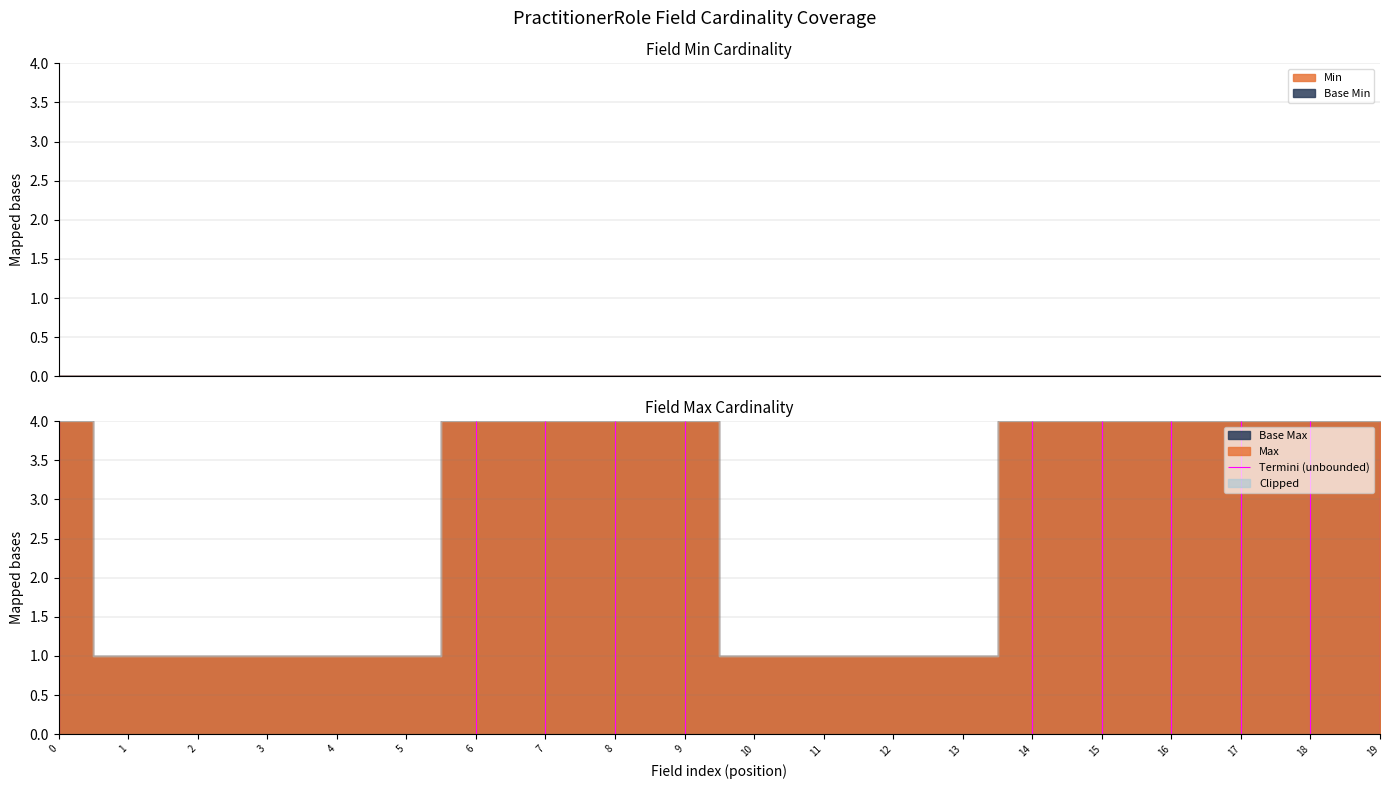

Reading left to right, list all the values displayed in this chart.

Min: PractitionerRole=0	PractitionerRole.id=0	PractitionerRole.meta=0	PractitionerRole.implicitRules=0	PractitionerRole.language=0	PractitionerRole.text=0	PractitionerRole.contained=0	PractitionerRole.extension=0	PractitionerRole.modifierExtension=0	PractitionerRole.identifier=0	PractitionerRole.active=0	PractitionerRole.period=0	PractitionerRole.practitioner=0	PractitionerRole.organization=0	PractitionerRole.code=0	PractitionerRole.specialty=0	PractitionerRole.location=0	PractitionerRole.healthcareService=0	PractitionerRole.telecom=0	PractitionerRole.availableTime=0
Base Min: PractitionerRole=0	PractitionerRole.id=0	PractitionerRole.meta=0	PractitionerRole.implicitRules=0	PractitionerRole.language=0	PractitionerRole.text=0	PractitionerRole.contained=0	PractitionerRole.extension=0	PractitionerRole.modifierExtension=0	PractitionerRole.identifier=0	PractitionerRole.active=0	PractitionerRole.period=0	PractitionerRole.practitioner=0	PractitionerRole.organization=0	PractitionerRole.code=0	PractitionerRole.specialty=0	PractitionerRole.location=0	PractitionerRole.healthcareService=0	PractitionerRole.telecom=0	PractitionerRole.availableTime=0
Max_numeric: PractitionerRole=999	PractitionerRole.id=1	PractitionerRole.meta=1	PractitionerRole.implicitRules=1	PractitionerRole.language=1	PractitionerRole.text=1	PractitionerRole.contained=999	PractitionerRole.extension=999	PractitionerRole.modifierExtension=999	PractitionerRole.identifier=999	PractitionerRole.active=1	PractitionerRole.period=1	PractitionerRole.practitioner=1	PractitionerRole.organization=1	PractitionerRole.code=999	PractitionerRole.specialty=999	PractitionerRole.location=999	PractitionerRole.healthcareService=999	PractitionerRole.telecom=999	PractitionerRole.availableTime=999
Base Max_numeric: PractitionerRole=999	PractitionerRole.id=1	PractitionerRole.meta=1	PractitionerRole.implicitRules=1	PractitionerRole.language=1	PractitionerRole.text=1	PractitionerRole.contained=999	PractitionerRole.extension=999	PractitionerRole.modifierExtension=999	PractitionerRole.identifier=999	PractitionerRole.active=1	PractitionerRole.period=1	PractitionerRole.practitioner=1	PractitionerRole.organization=1	PractitionerRole.code=999	PractitionerRole.specialty=999	PractitionerRole.location=999	PractitionerRole.healthcareService=999	PractitionerRole.telecom=999	PractitionerRole.availableTime=999